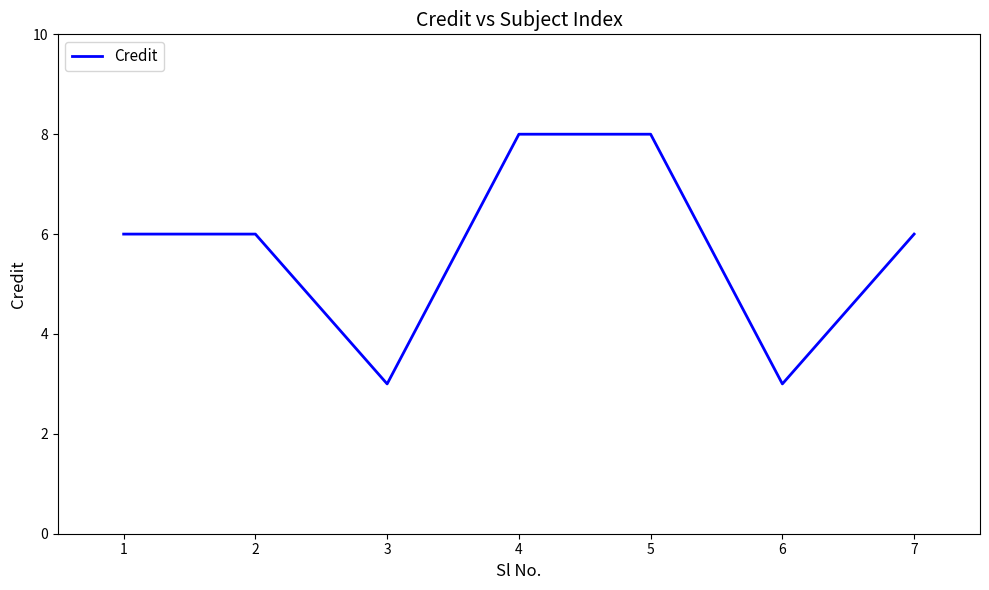

Does the chart have visible grid lines?

No